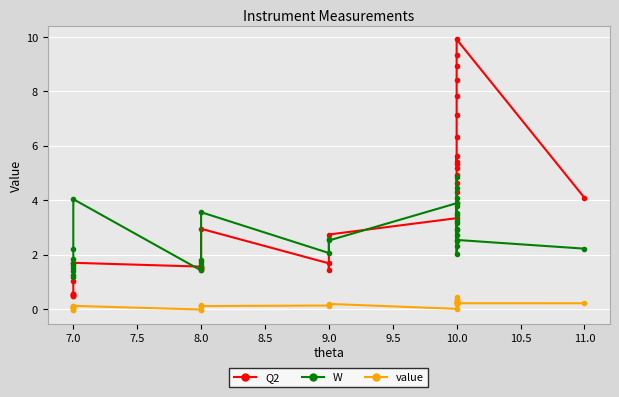

List the series in order of their overall mean, lowest first.

value, W, Q2